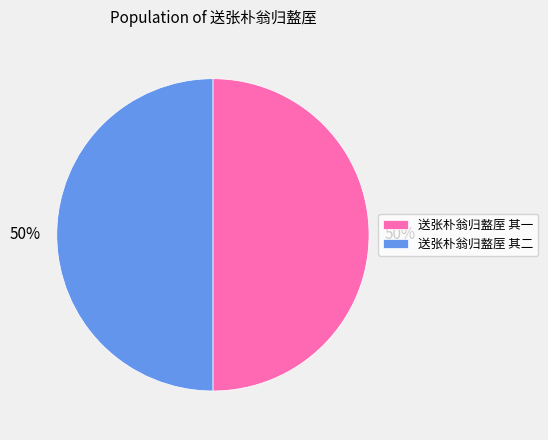

The 送张朴翁归盩厔 其二 slice represents 50% of the pie. True or false?

True